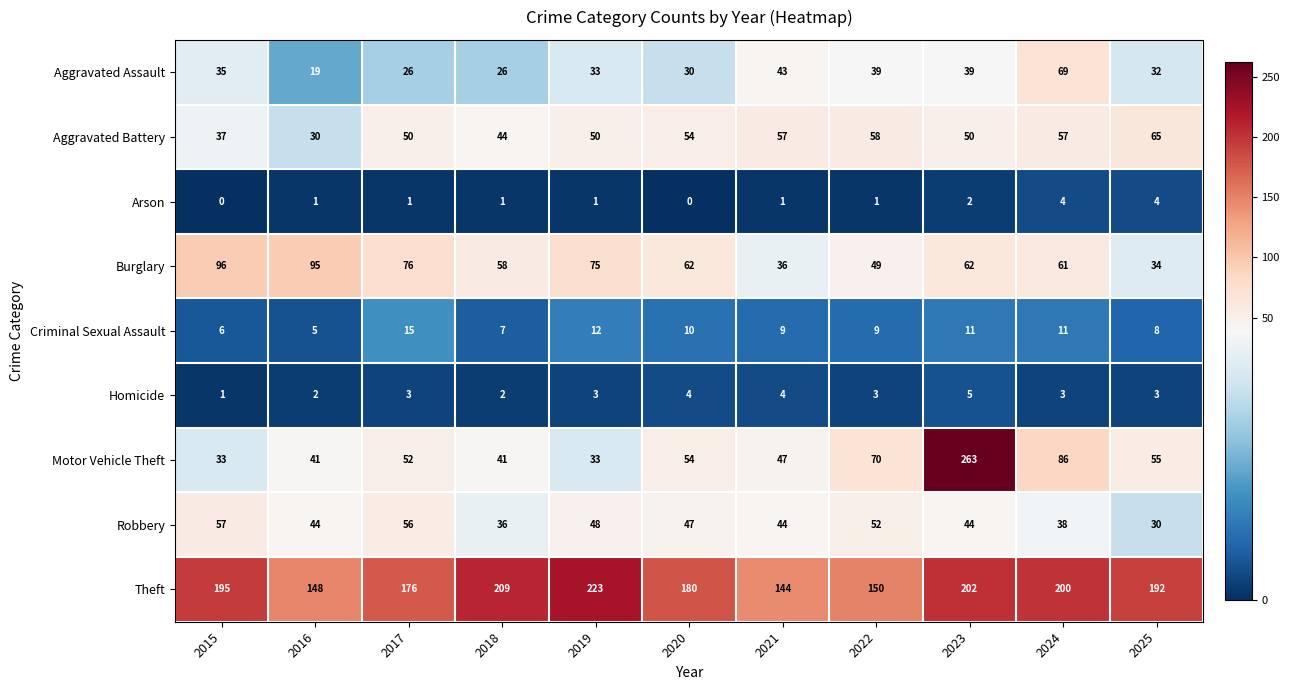

Count the number of categories in the chart.

11